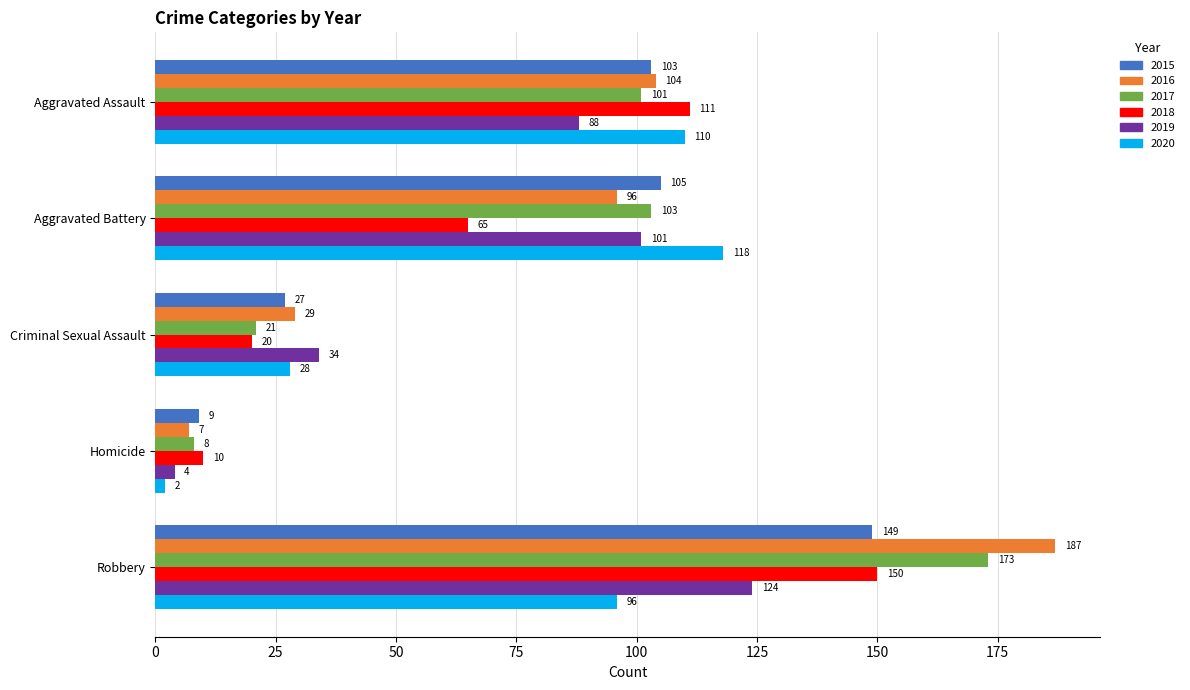

Which series has the largest total across all categories?

2016